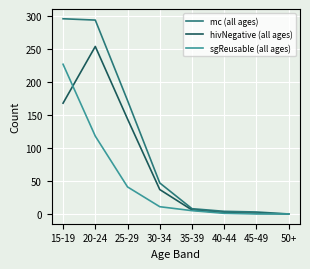

Rank the series by their average value, from lowest to highest.

sgReusable (all ages), hivNegative (all ages), mc (all ages)